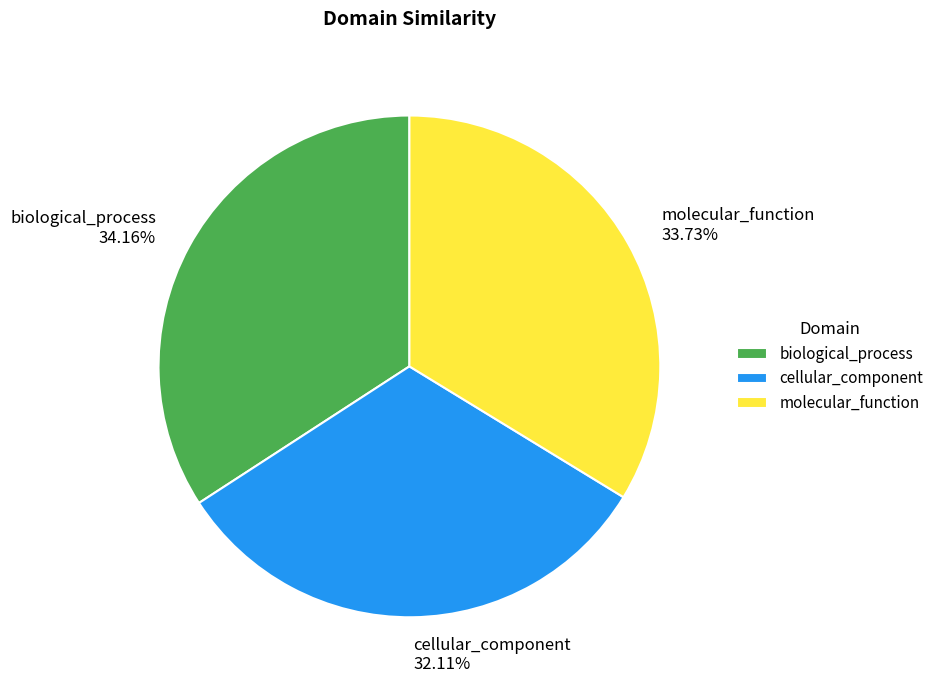

Do biological_process and cellular_component together represent more than half of the pie?

Yes